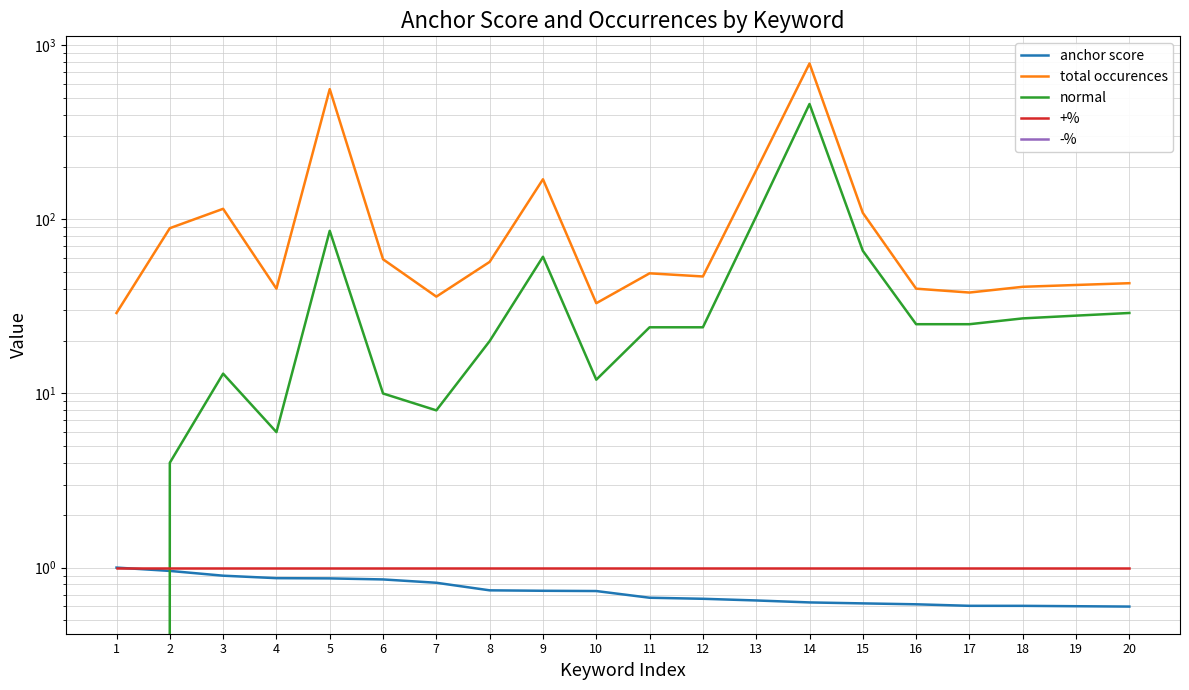

Reading left to right, what are all the values shown in this chart?

anchor score: 1=1.0	2=1.0	3=0.9	4=0.9	5=0.9	6=0.9	7=0.8	8=0.7	9=0.7	10=0.7	11=0.7	12=0.7	13=0.6	14=0.6	15=0.6	16=0.6	17=0.6	18=0.6	19=0.6	20=0.6
total occurences: 1=29.0	2=89.0	3=115.0	4=40.0	5=560.0	6=59.0	7=36.0	8=57.0	9=170.0	10=33.0	11=49.0	12=47.0	13=191.0	14=786.0	15=109.0	16=40.0	17=38.0	18=41.0	19=42.0	20=43.0
normal: 1=0.0	2=4.0	3=13.0	4=6.0	5=86.0	6=10.0	7=8.0	8=20.0	9=61.0	10=12.0	11=24.0	12=24.0	13=104.0	14=460.0	15=66.0	16=25.0	17=25.0	18=27.0	19=28.0	20=29.0
+%: 1=1.0	2=1.0	3=1.0	4=1.0	5=1.0	6=1.0	7=1.0	8=1.0	9=1.0	10=1.0	11=1.0	12=1.0	13=1.0	14=1.0	15=1.0	16=1.0	17=1.0	18=1.0	19=1.0	20=1.0
-%: 1=0.0	2=0.0	3=0.0	4=0.0	5=0.0	6=0.0	7=0.0	8=0.0	9=0.0	10=0.0	11=0.0	12=0.0	13=0.0	14=0.0	15=0.0	16=0.0	17=0.0	18=0.0	19=0.0	20=0.0